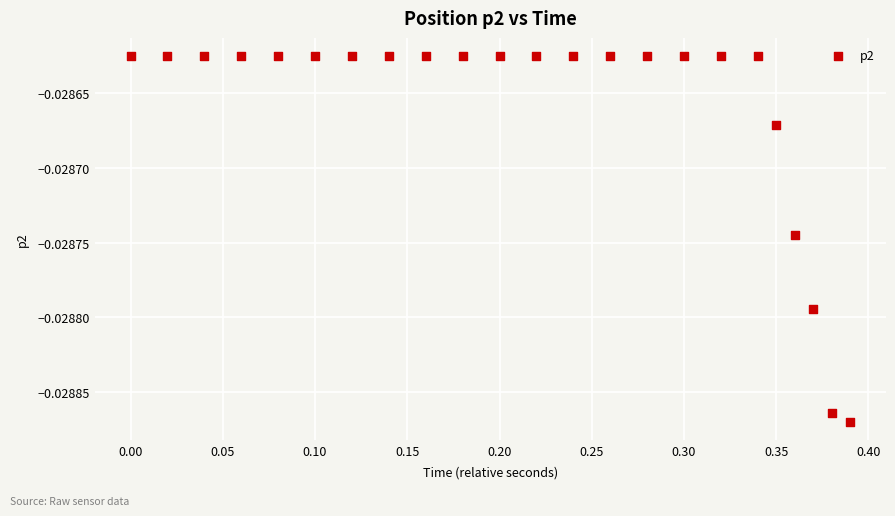

What is the range of X values (max minus min)?

0.4